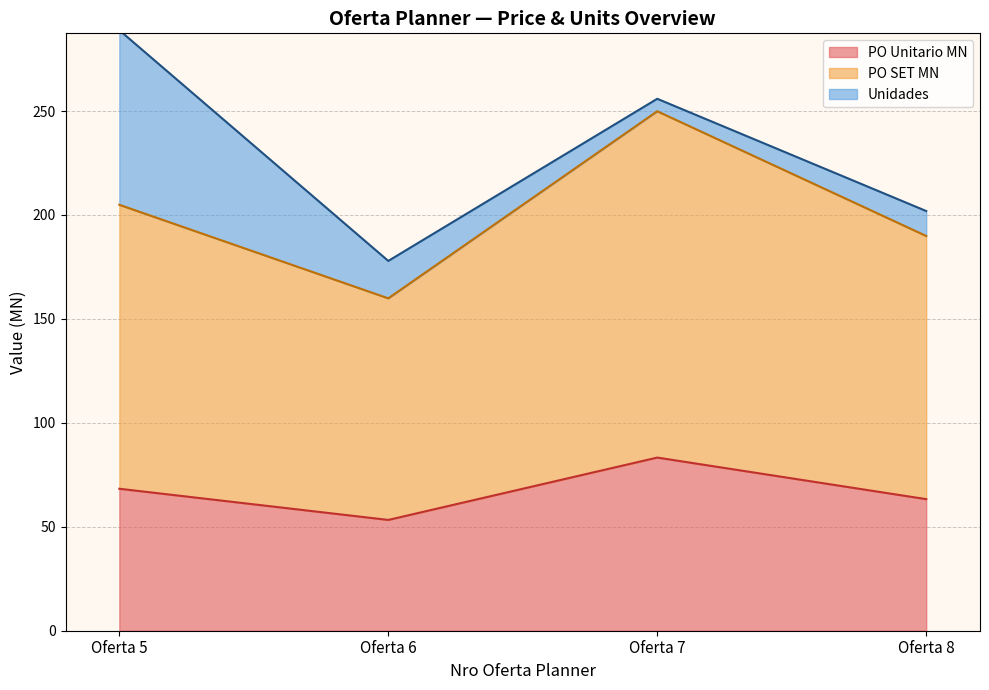

Rank the series by their maximum value, from highest to lowest.

PO SET MN, PO Unitario MN, Unidades